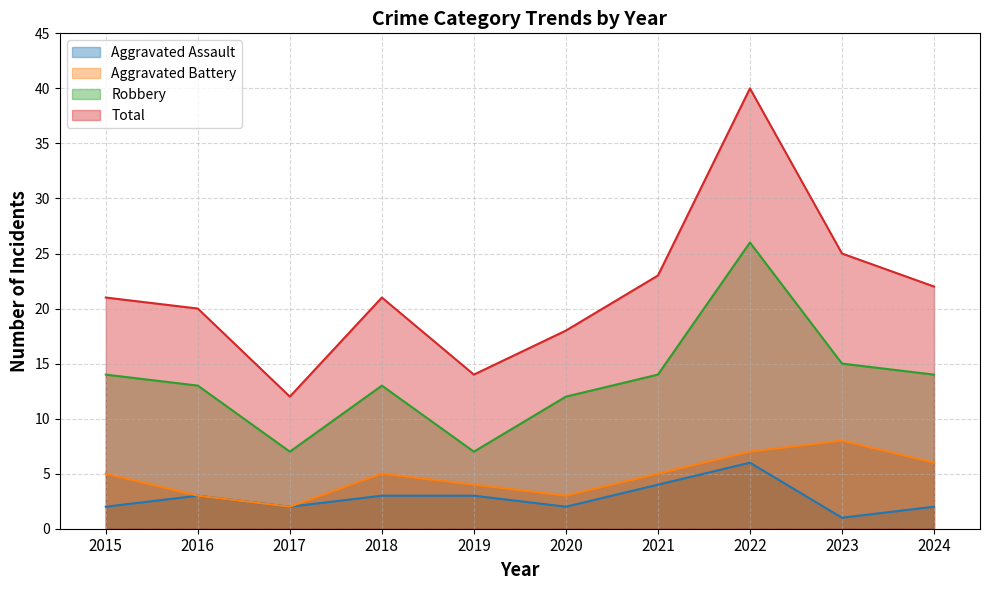

What is the sum of the Aggravated Assault values at 2019 and 2023?

4